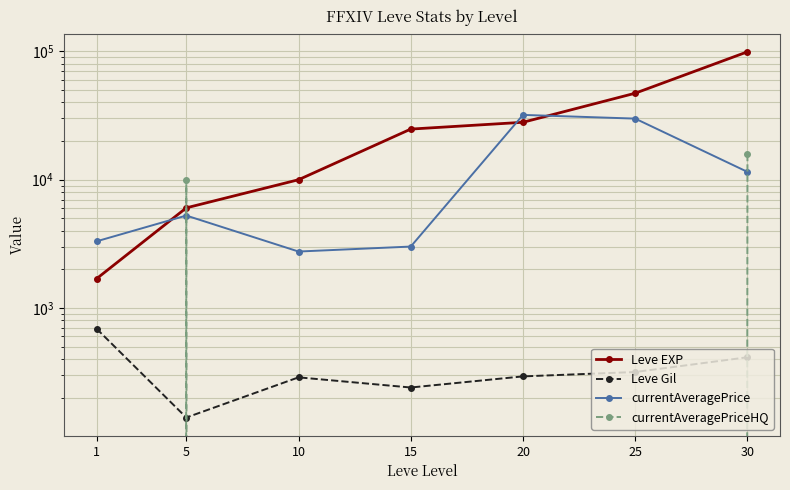

What are all the series names shown in the legend?

Leve EXP, Leve Gil, currentAveragePrice, currentAveragePriceHQ